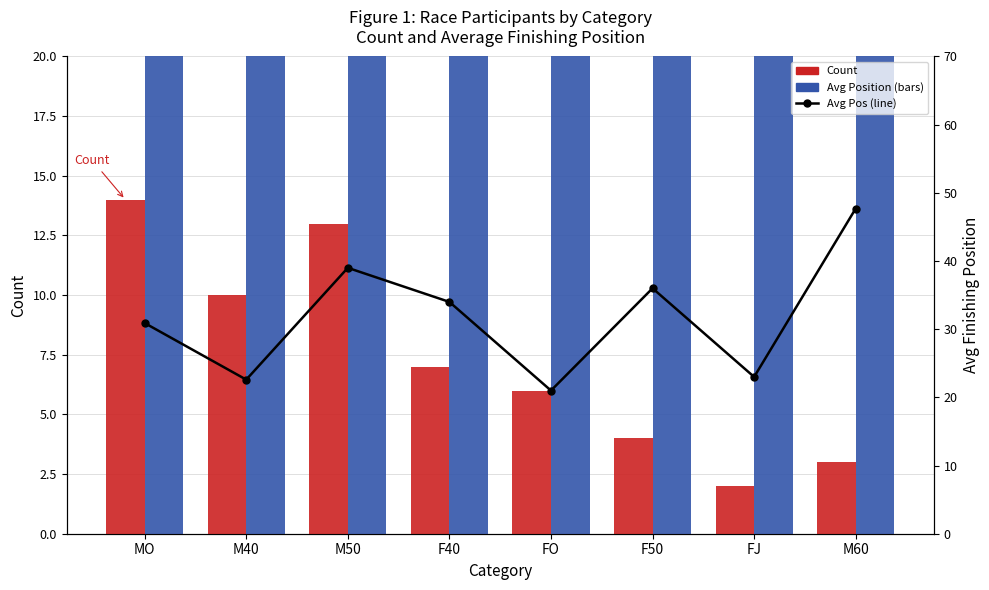

At which category is the sum across all series the highest?

M60